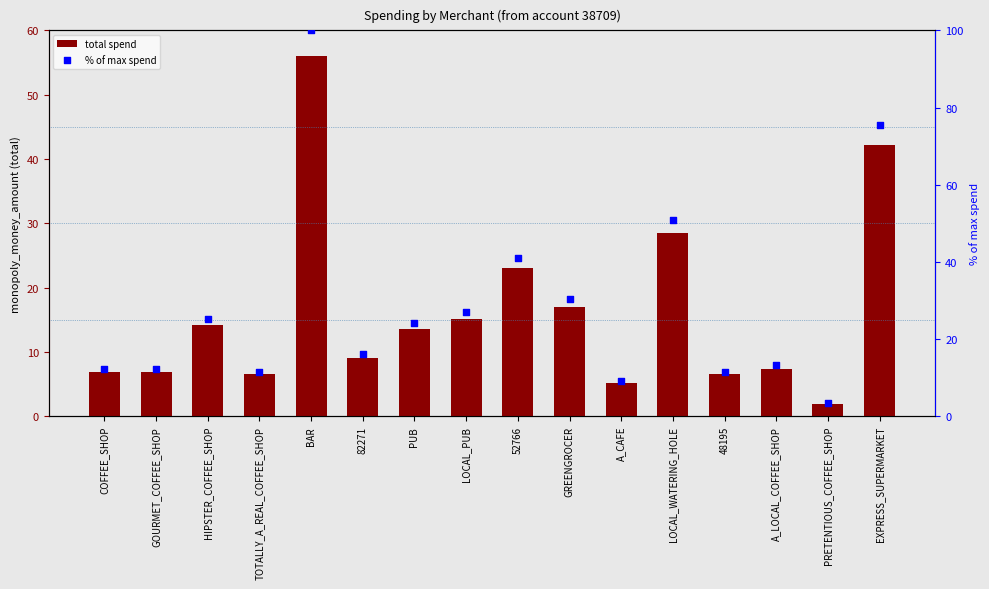

Which series contains the highest Y value?

% of max spend